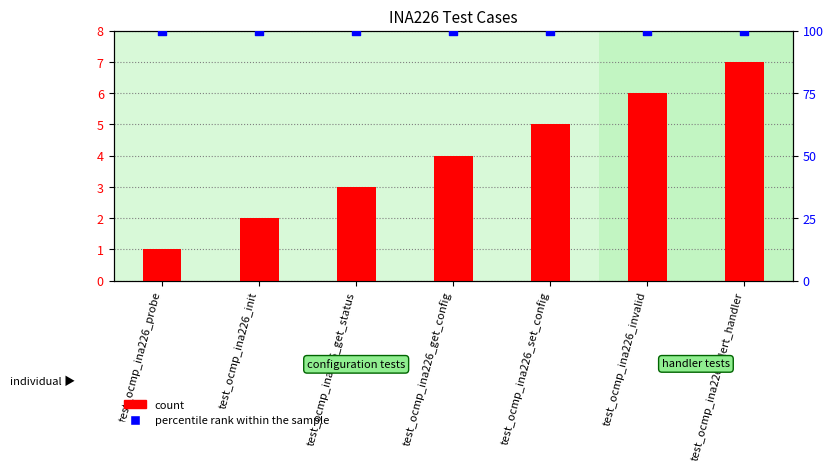

What are all the series names shown in the legend?

count, percentile rank within the sample